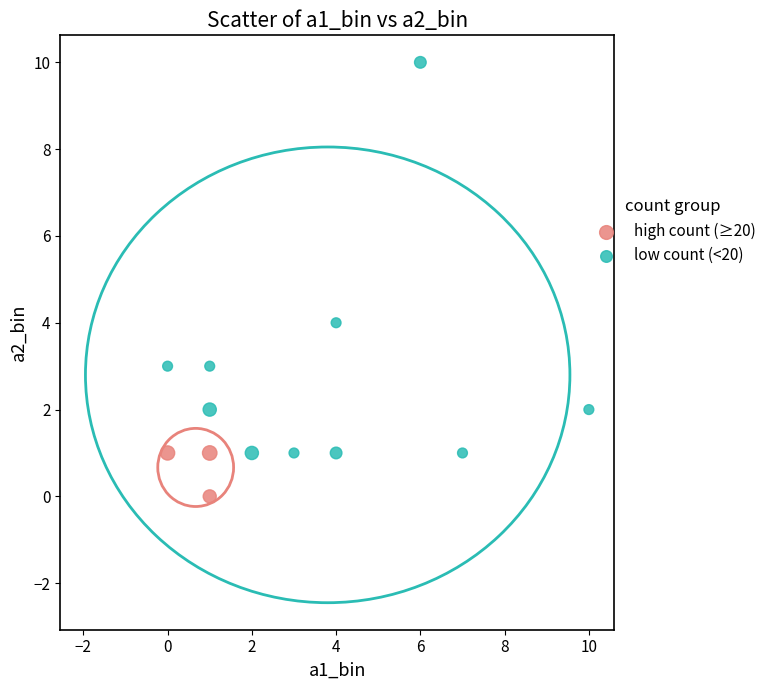

What are all the series names shown in the legend?

high count (≥20), low count (<20)